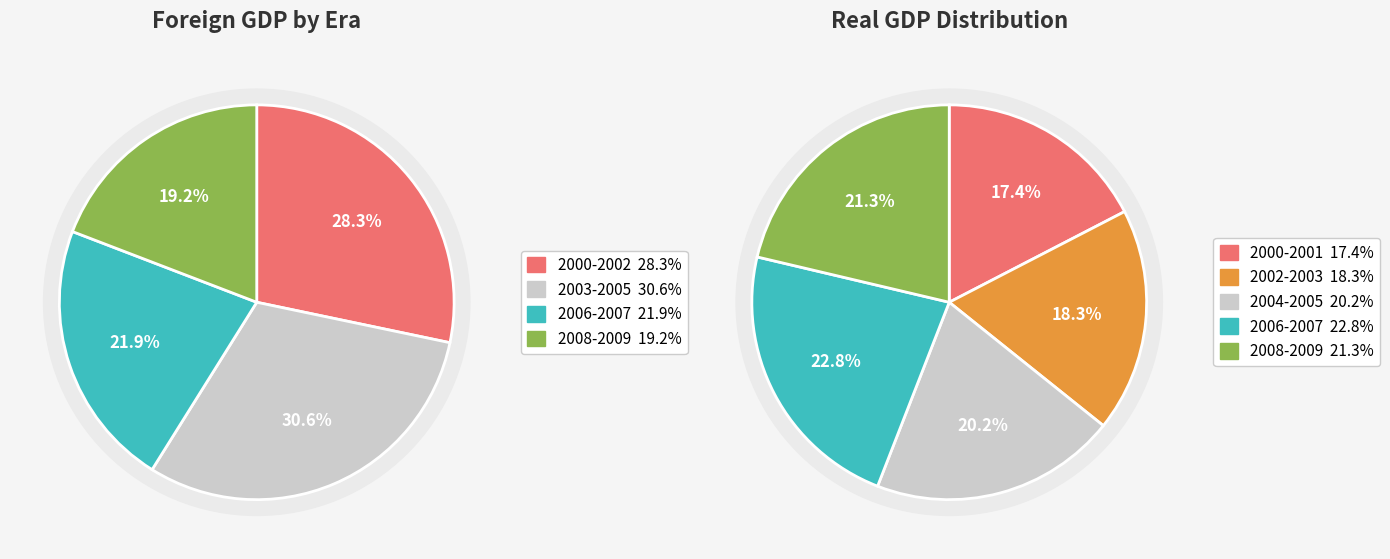

The 14 slice represents 1% of the pie. True or false?

False